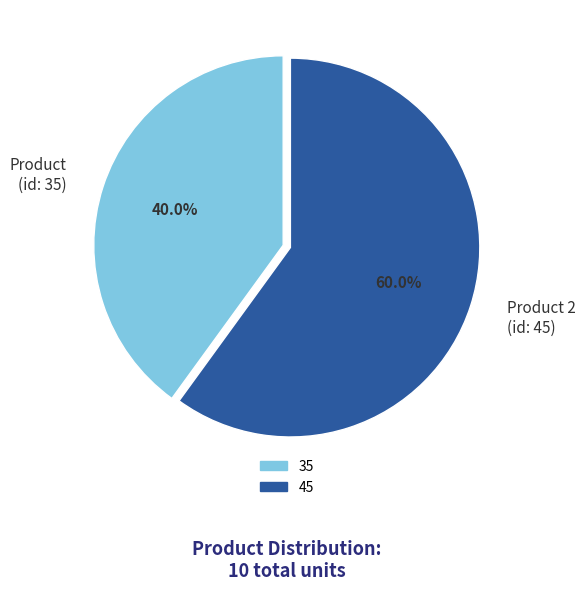

Which category has the smallest portion of the pie?

Product (id: 35)